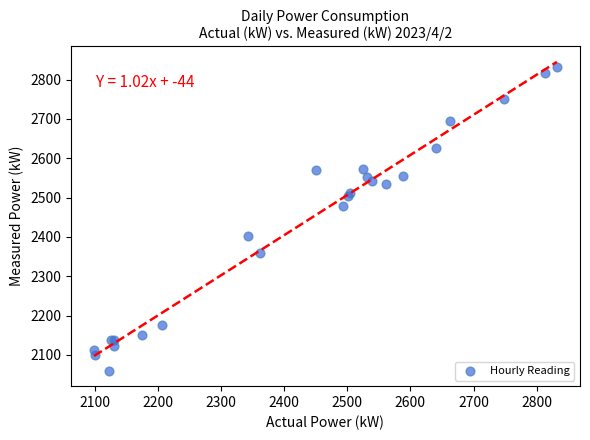

What Y value in the scatter plot is closest to 2446?

2479